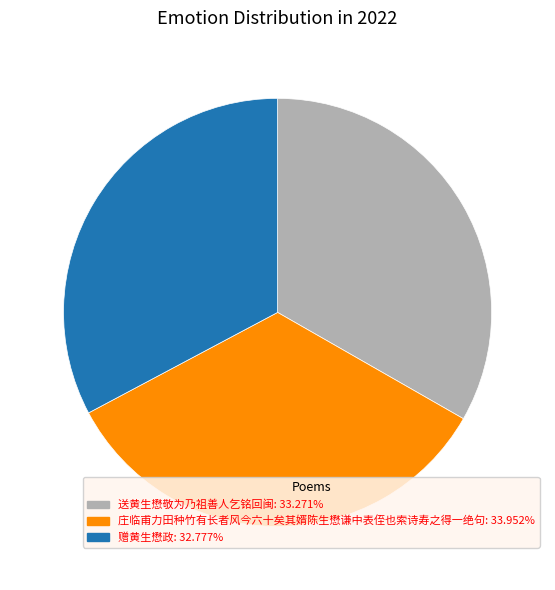

Do 赠黄生懋政 and 庄临甫力田种竹有长者风今六十矣其婿陈生懋谦中表侄也索诗寿之得一绝句 together represent more than half of the pie?

Yes